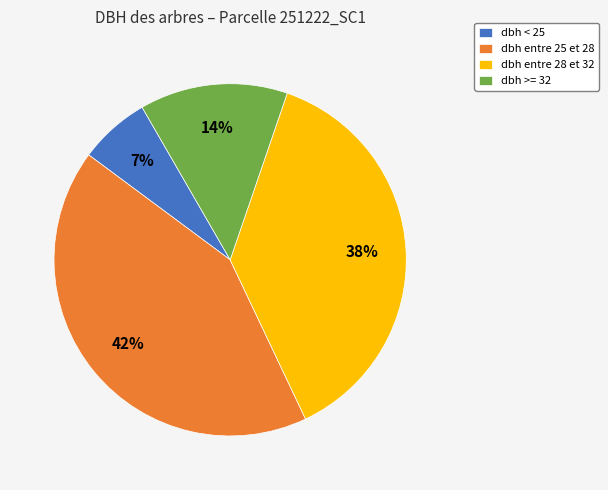

To the nearest percent, what portion does dbh entre 28 et 32 represent?

38%